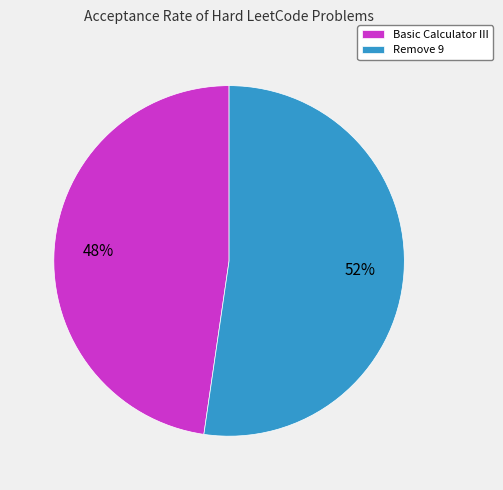

Which slice is the largest?

Remove 9